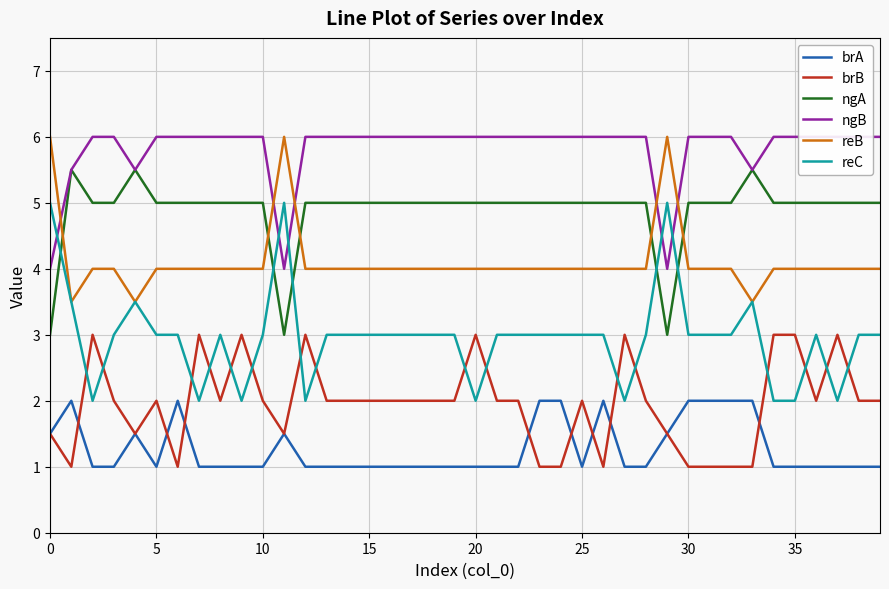

Which series has the largest total across all categories?

ngB